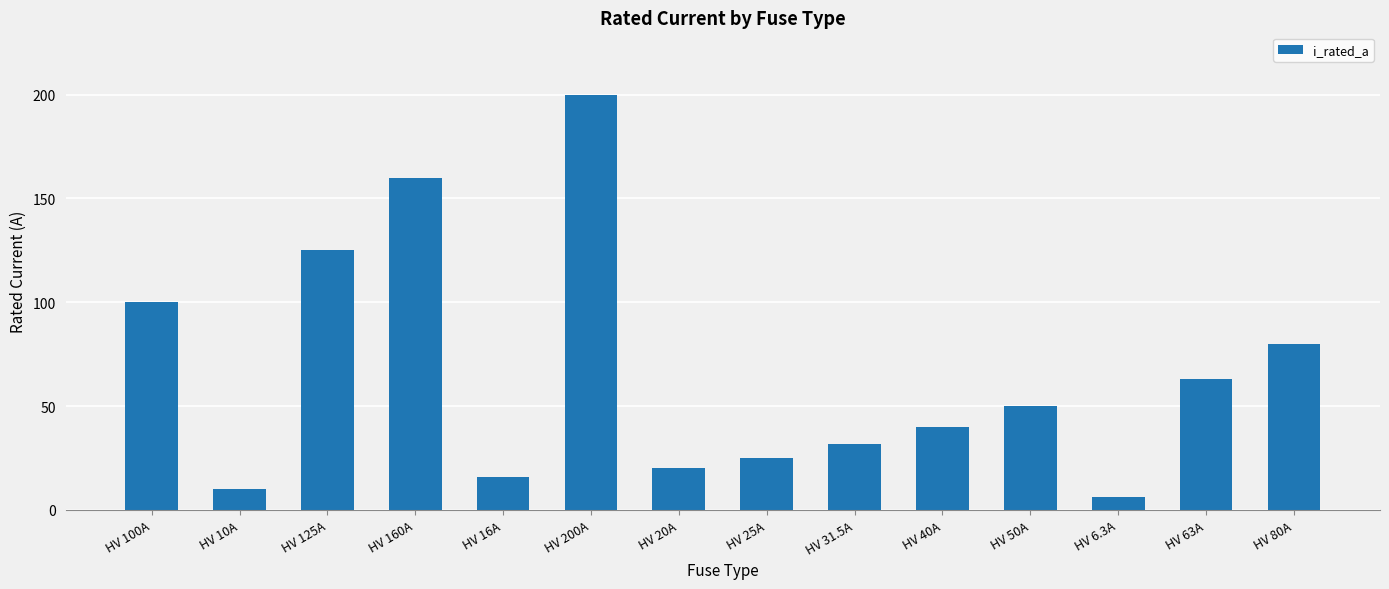

What is the sum of the values at HV 16A and HV 20A?

36.0